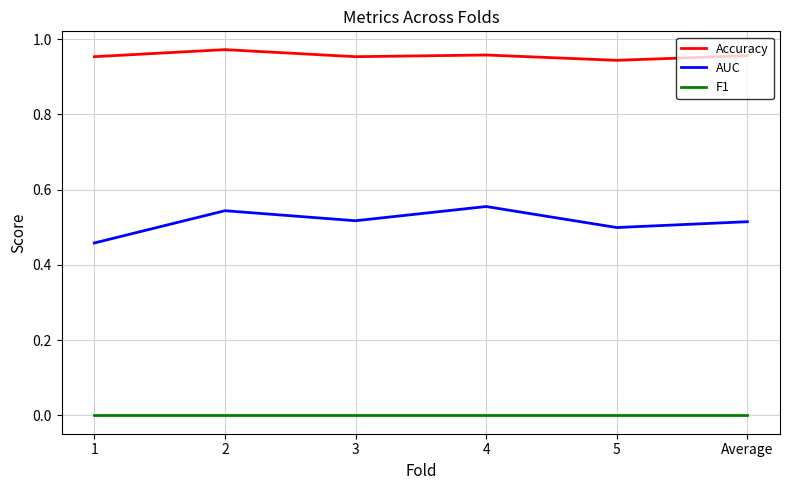

Between 3 and 5, which series saw the biggest shift?

AUC